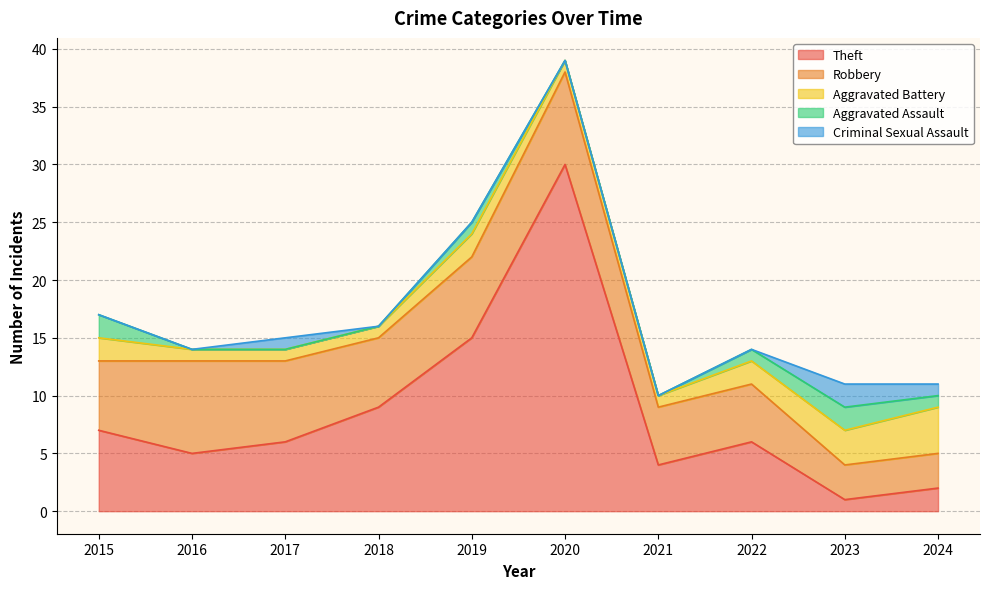

At which category is the sum across all series the highest?

2020